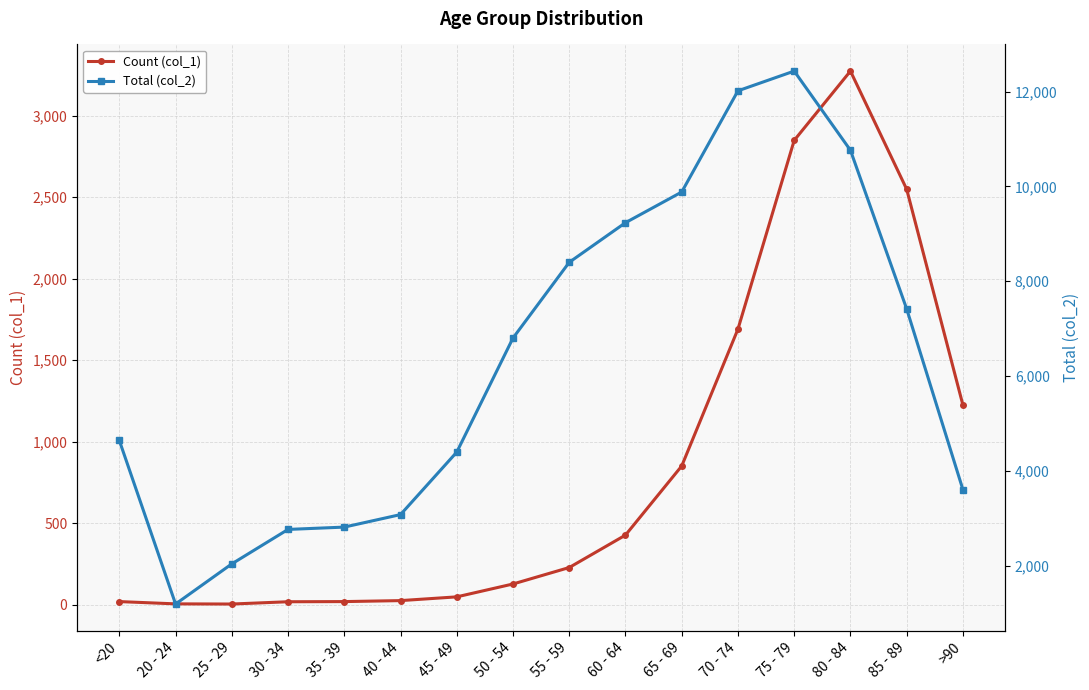

What is the approximate value of Count (col_1) at 80 - 84, to the nearest 50?

3250